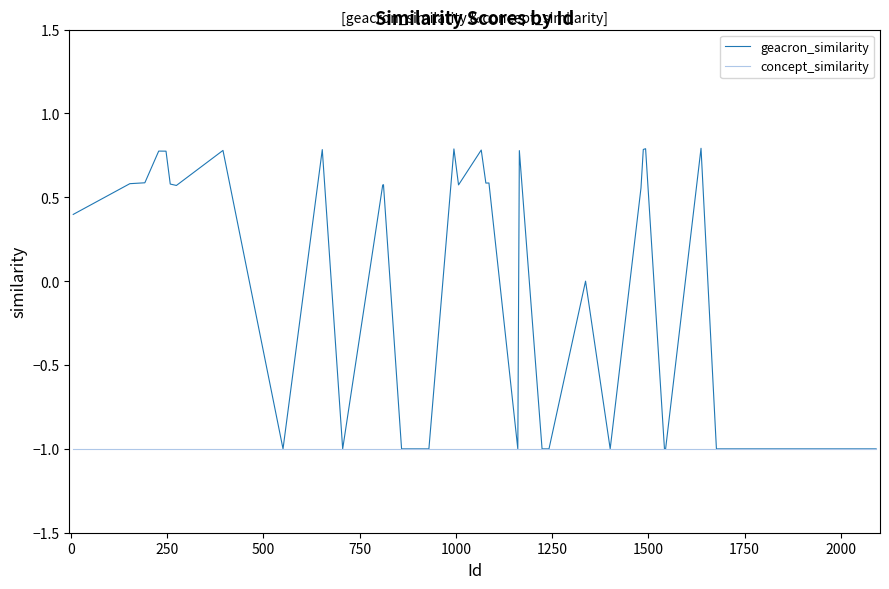

What is the smallest value displayed?

-1.0